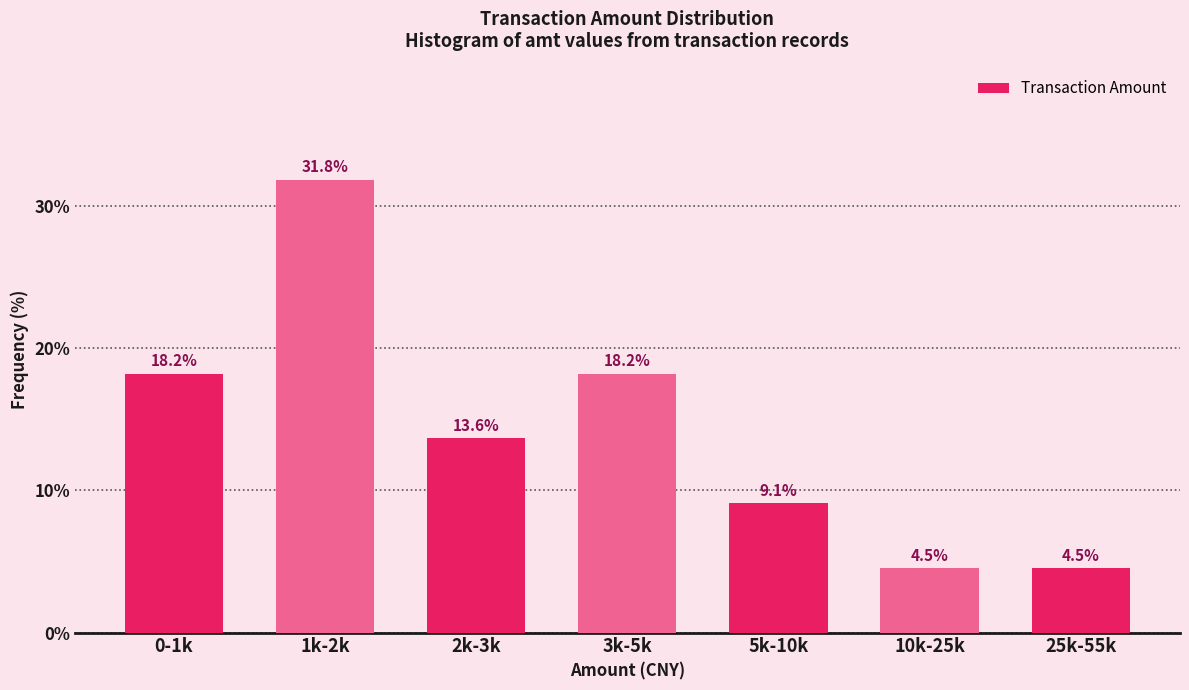

Reading left to right, transcribe all the data shown in this chart.

0-1k=18.2	1k-2k=31.8	2k-3k=13.6	3k-5k=18.2	5k-10k=9.1	10k-25k=4.5	25k-55k=4.5